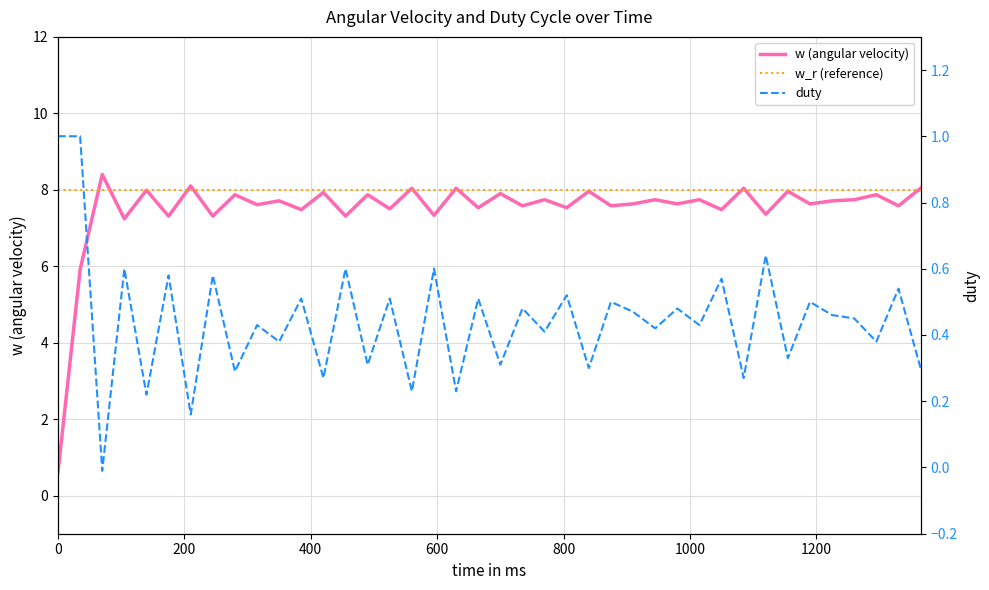

List the series in order of their peak value, lowest first.

duty, w_r (reference), w (angular velocity)